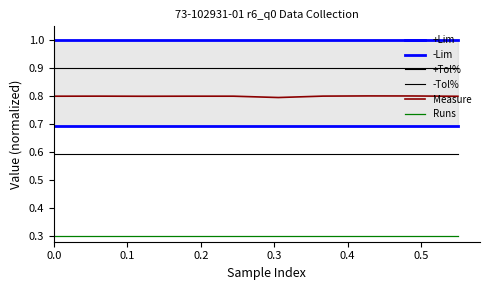

Which series has the largest total across all categories?

+Lim